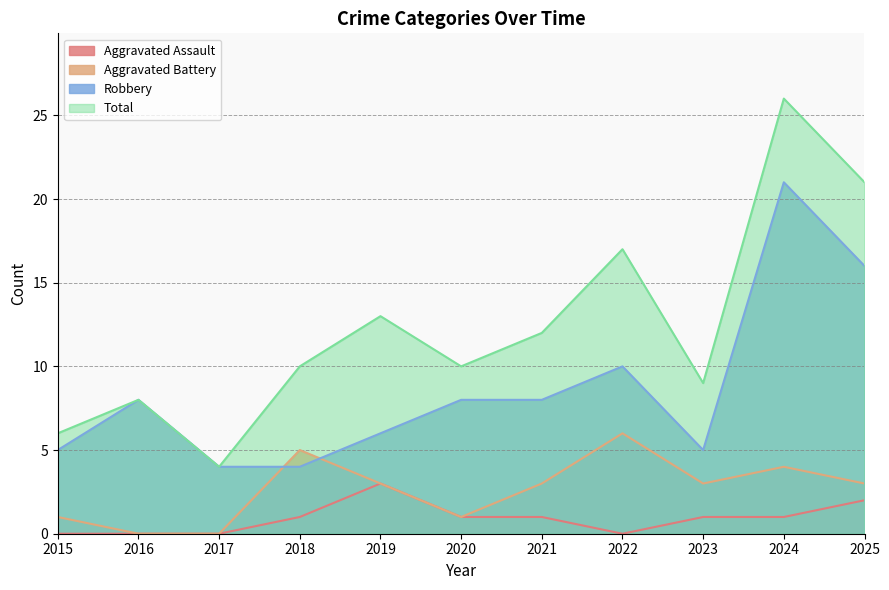

Reading left to right, extract all data points from this chart.

Aggravated Assault: 2015=0	2016=0	2017=0	2018=1	2019=3	2020=1	2021=1	2022=0	2023=1	2024=1	2025=2
Aggravated Battery: 2015=1	2016=0	2017=0	2018=5	2019=3	2020=1	2021=3	2022=6	2023=3	2024=4	2025=3
Robbery: 2015=5	2016=8	2017=4	2018=4	2019=6	2020=8	2021=8	2022=10	2023=5	2024=21	2025=16
Total: 2015=6	2016=8	2017=4	2018=10	2019=13	2020=10	2021=12	2022=17	2023=9	2024=26	2025=21